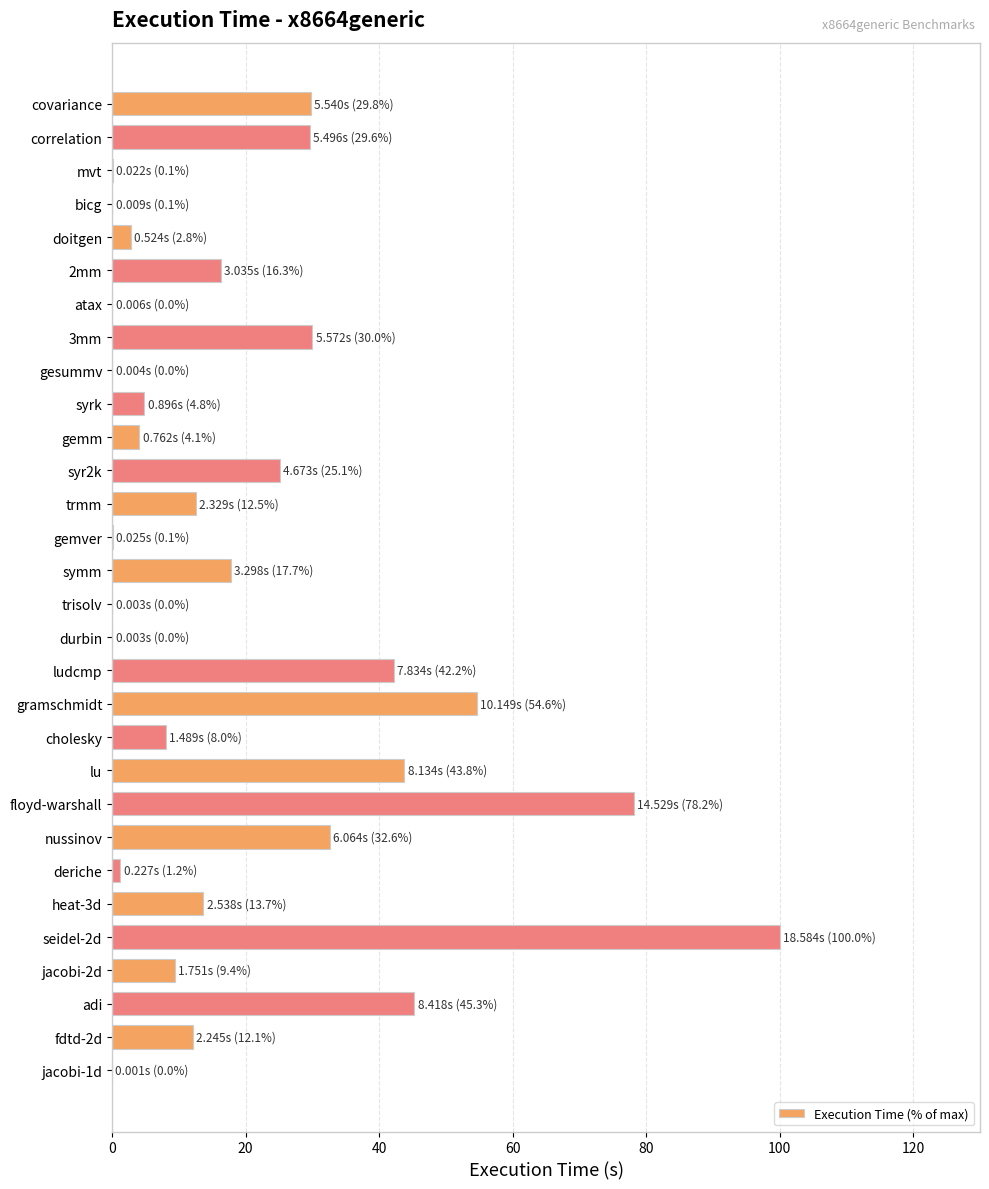

Which has a higher value, trisolv or nussinov?

nussinov